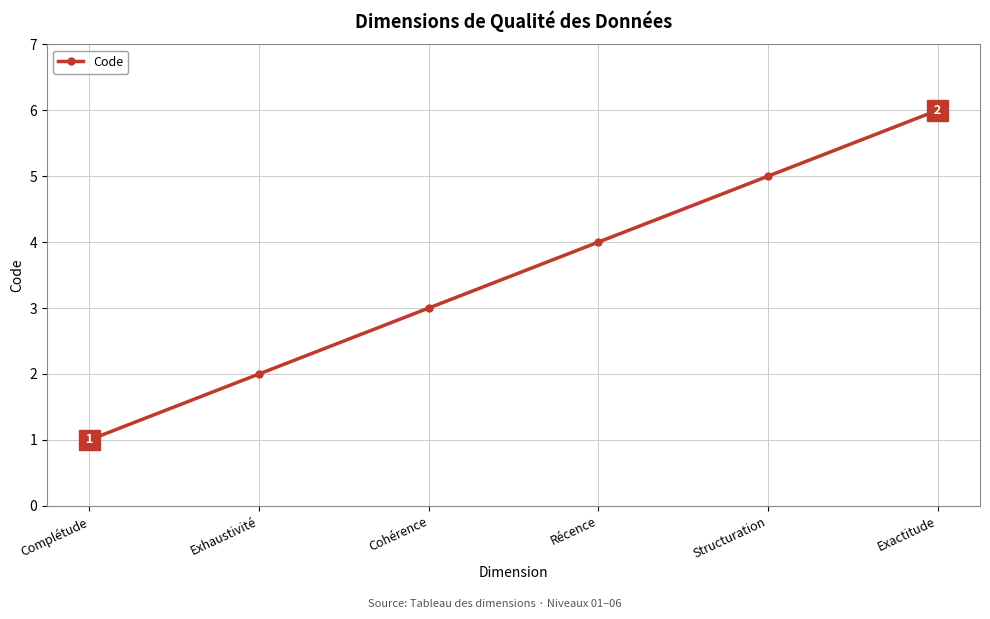

What is the label of the 2nd point from the left?

Exhaustivité